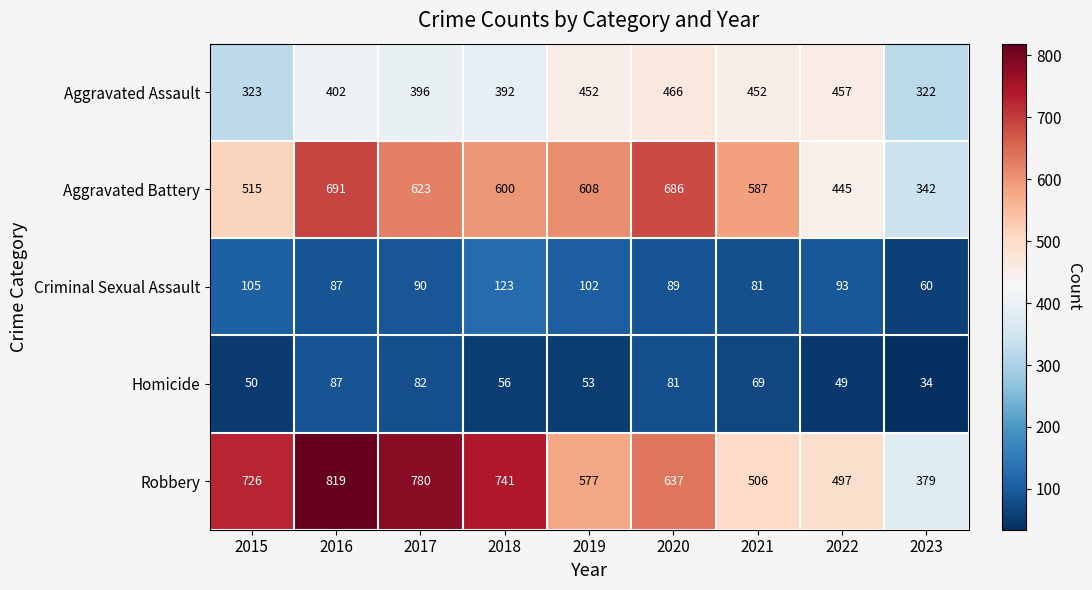

What is the difference between the maximum and minimum values in the Homicide series?

53